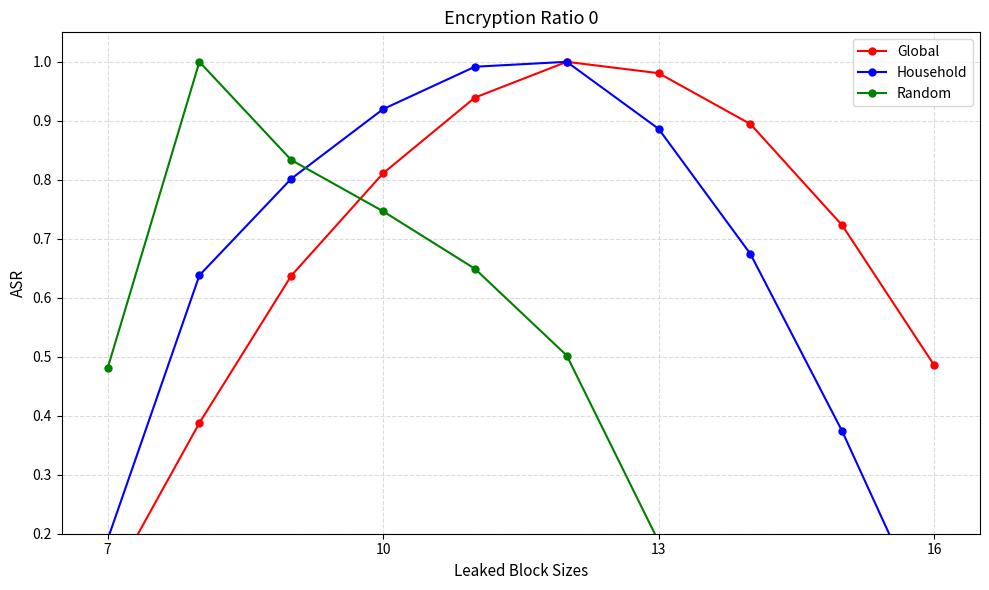

Between 7 and 10, which is larger?

10